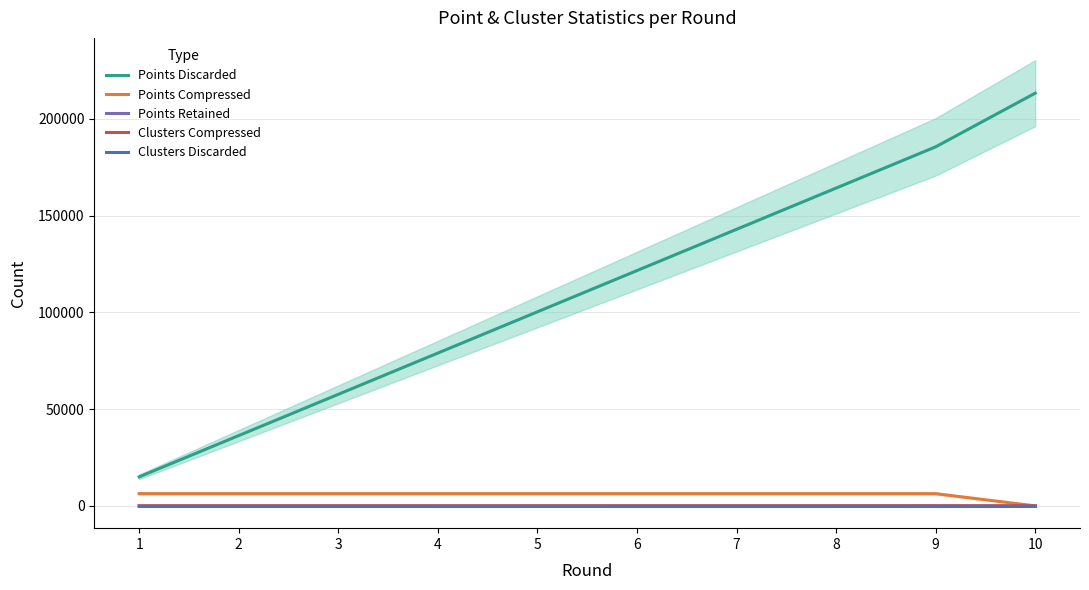

What is the highest value of the Clusters Compressed series?

17